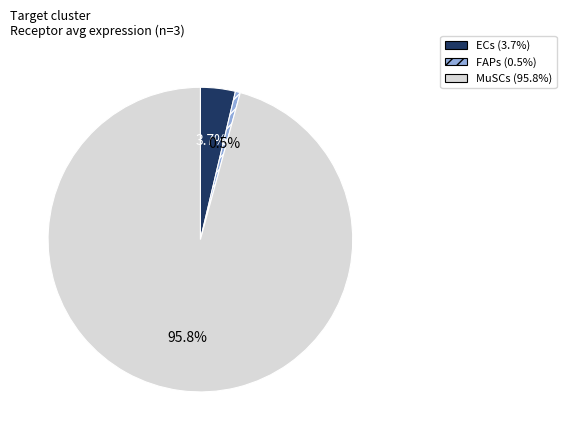

How many slices are in this pie chart?

3